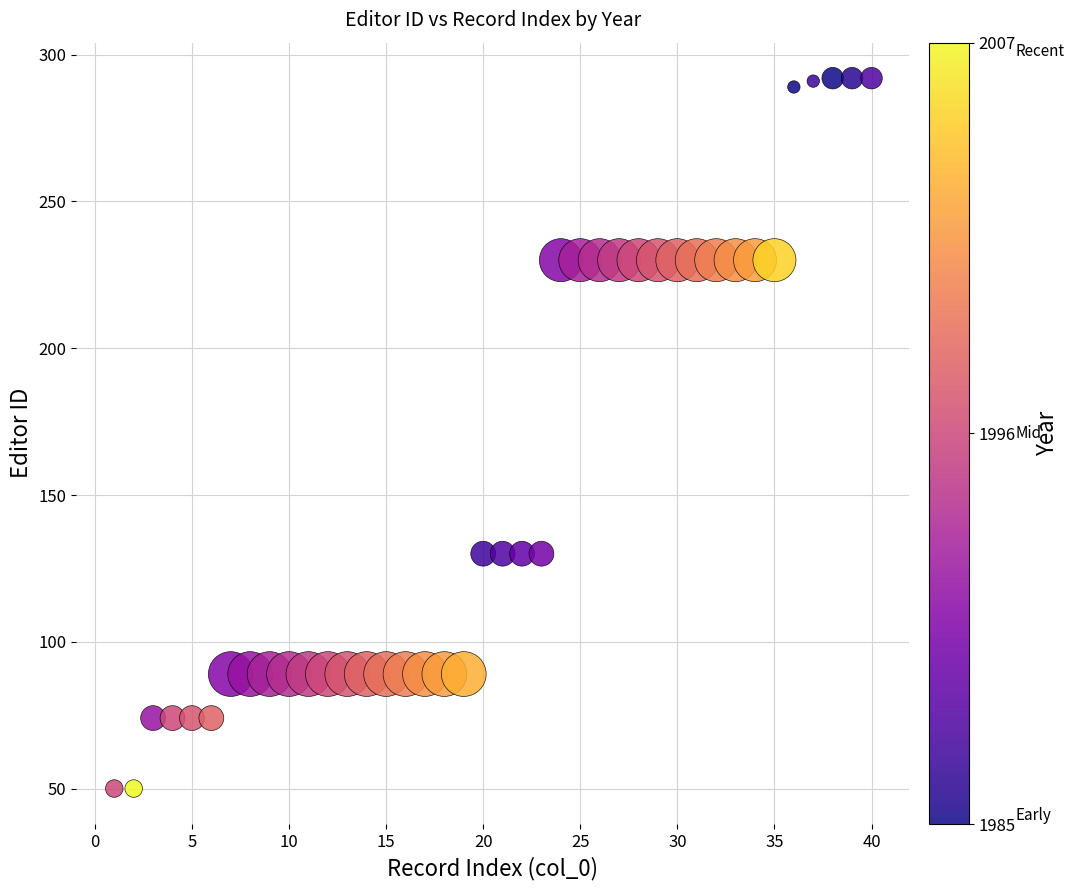

What is the range of Y values (max minus min)?

242